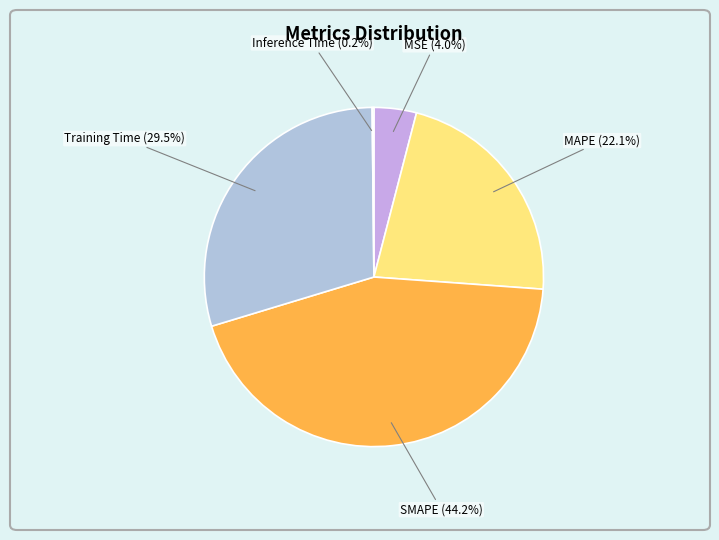

The MAPE slice represents 22% of the pie. True or false?

True